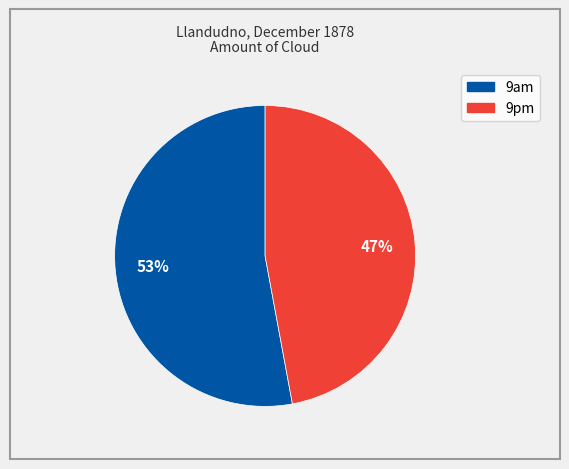

Is it true that 9pm is 34% of the pie?

False